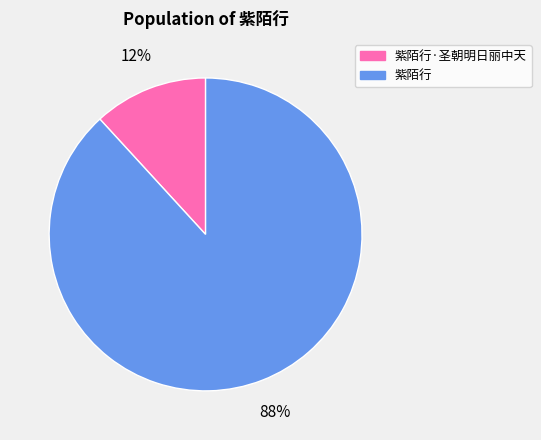

How many segments does this pie chart have?

2